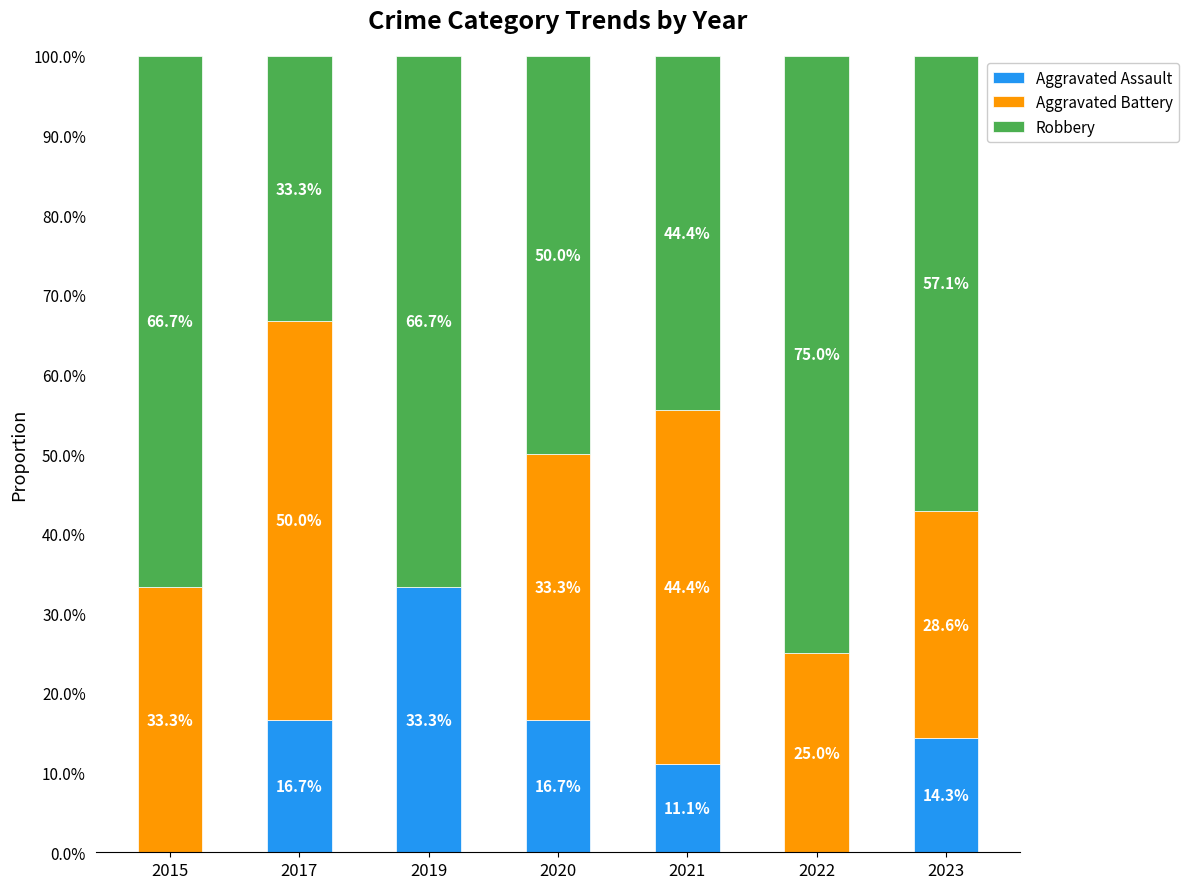

List the series in order of their peak value, highest first.

Robbery, Aggravated Battery, Aggravated Assault